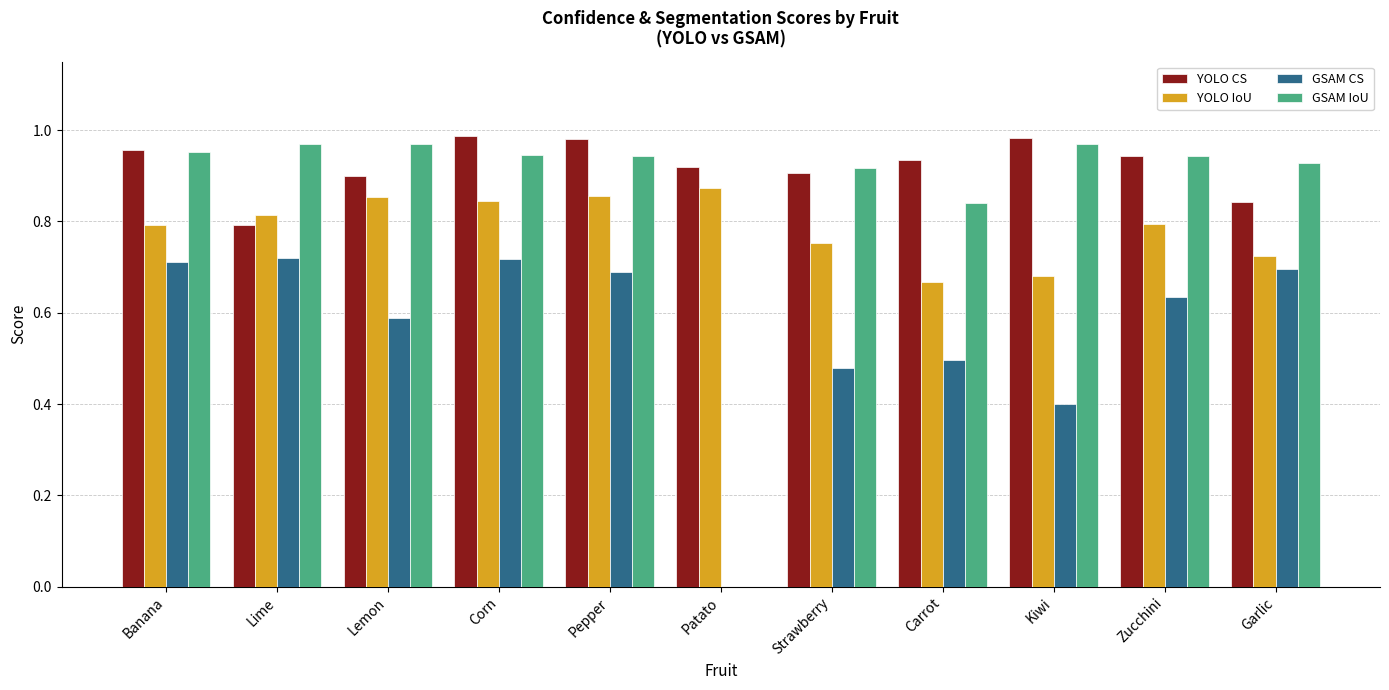

True or false: YOLO CS has a value of 0.9 at Carrot.

True